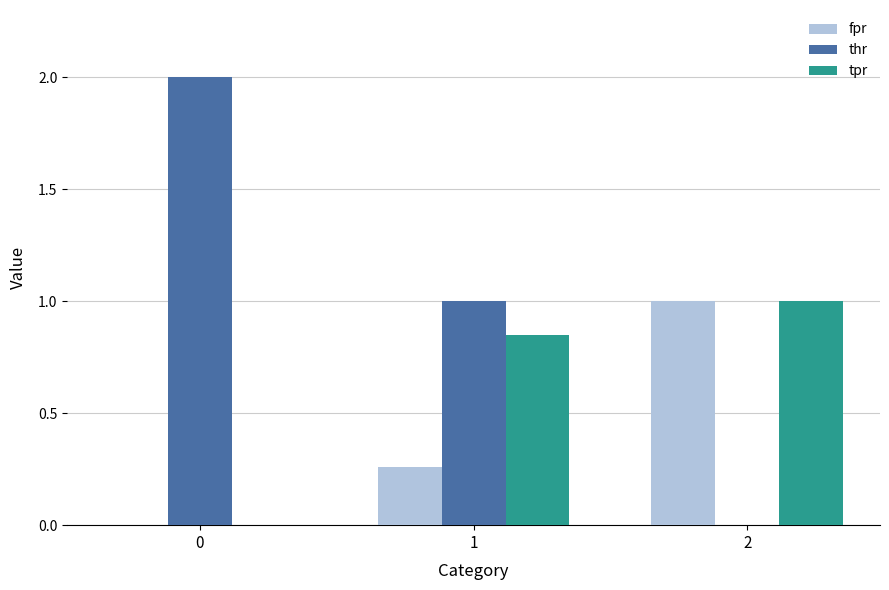

What is the sum of all fpr values?

1.3